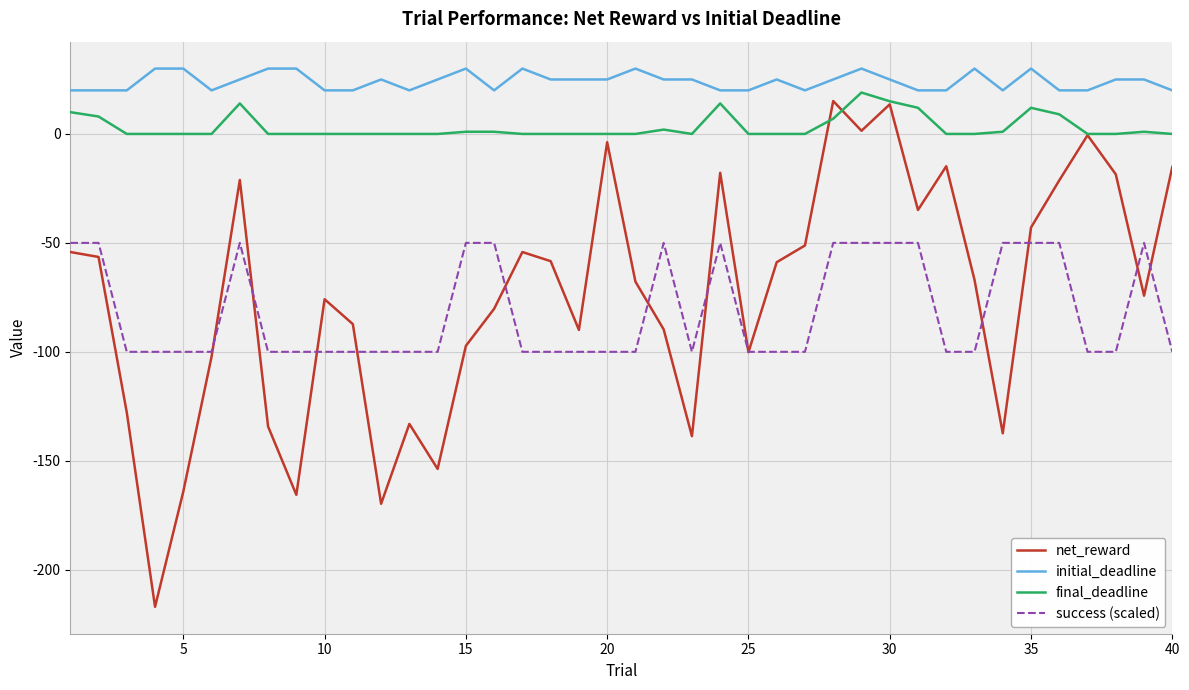

Which series has the largest total across all categories?

initial_deadline